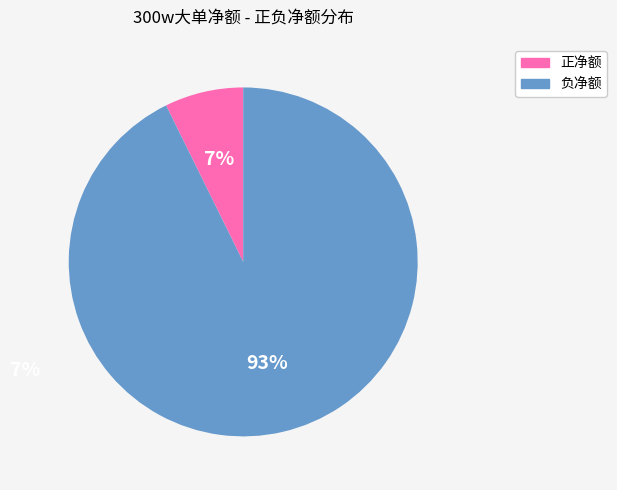

Is there any slice that represents more than half of the pie?

Yes